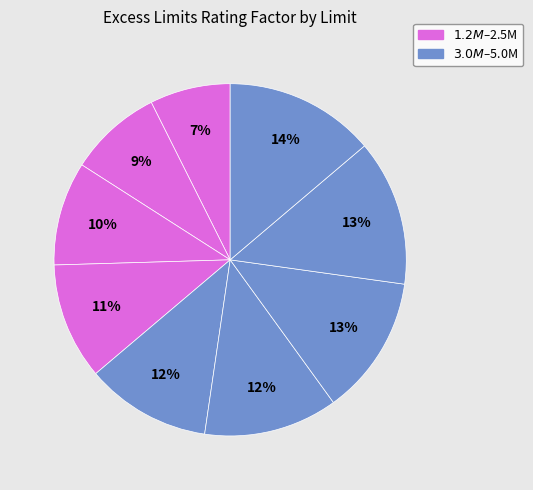

How many segments does this pie chart have?

9